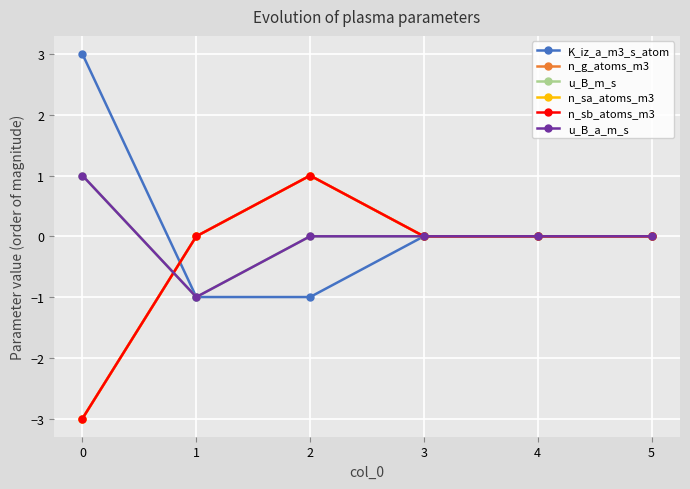

Is this an area chart (filled region under the line)?

No